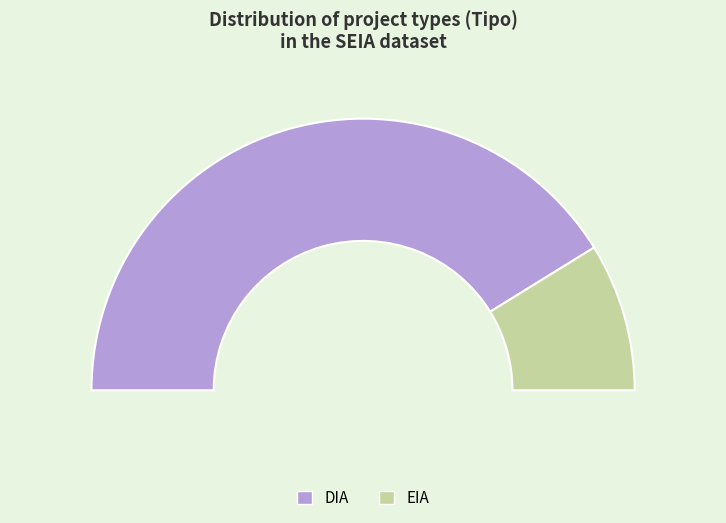

To the nearest percent, what portion does DIA represent?

82%